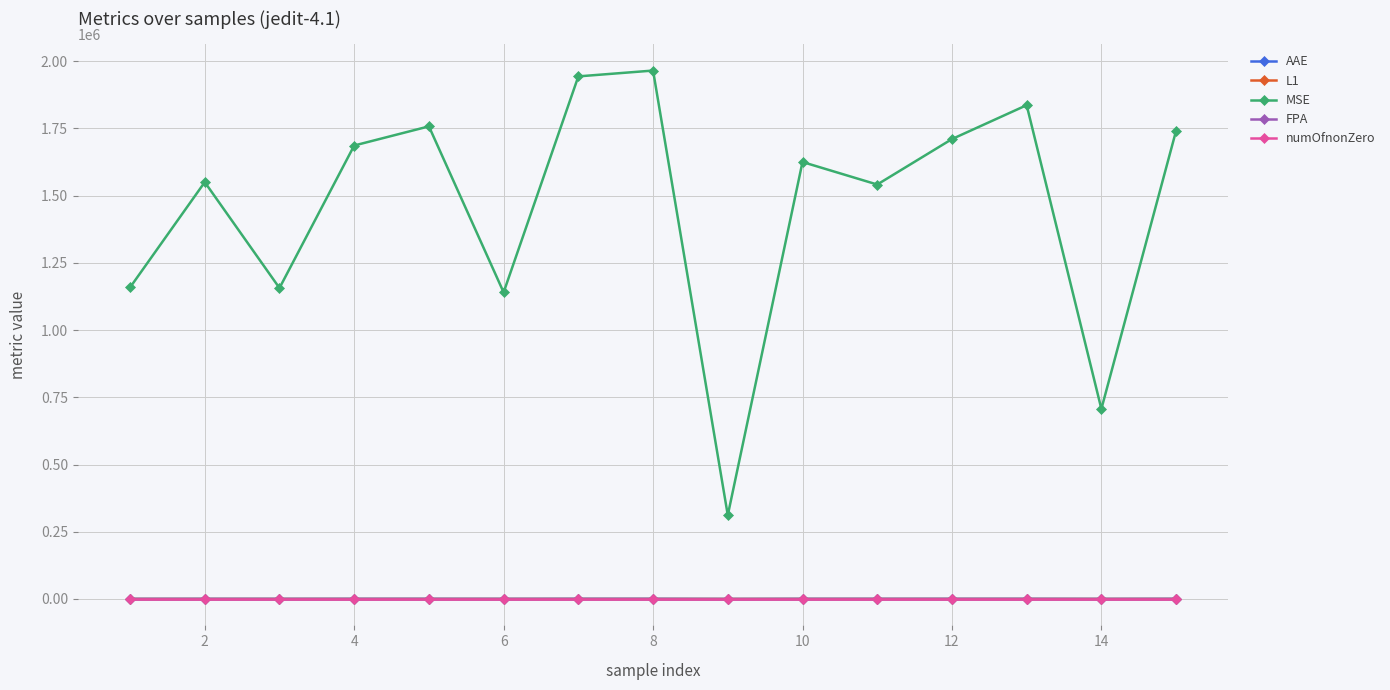

Which series has the largest total across all categories?

MSE